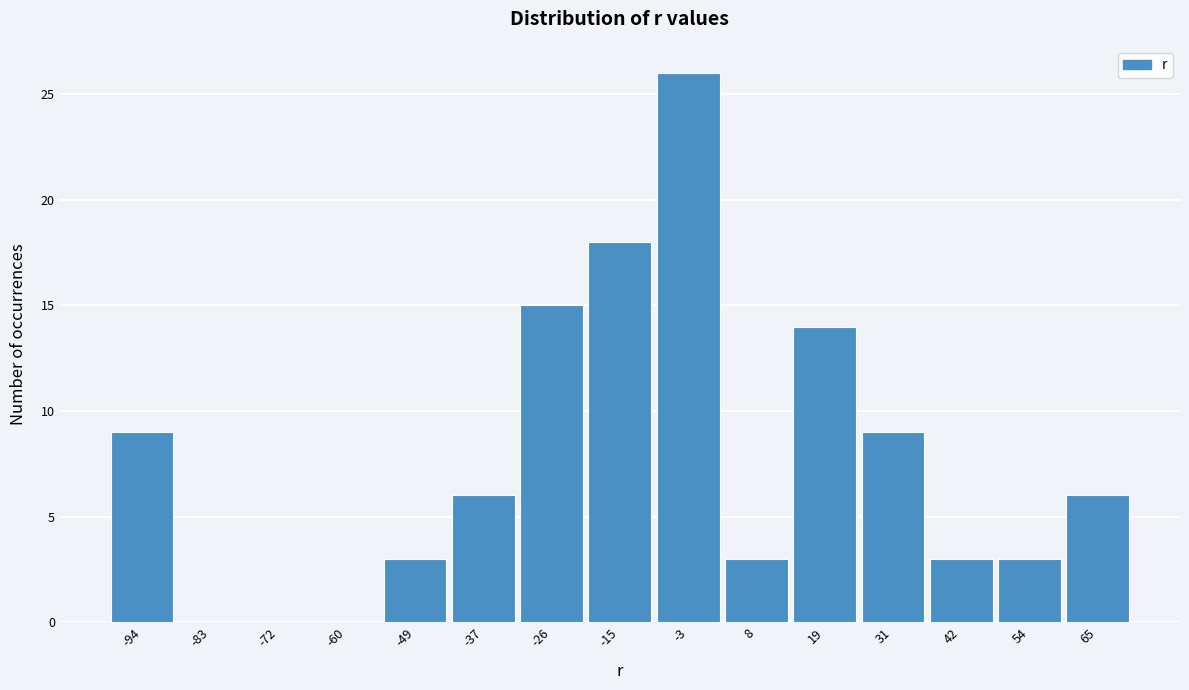

Which range on the x-axis has the tallest bar?

-10 to 2